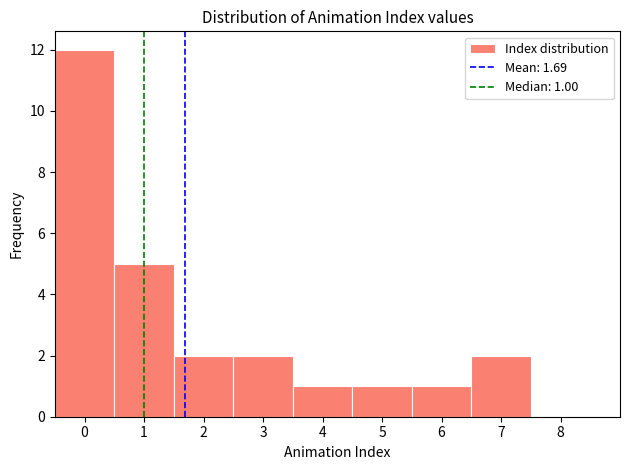

Over which range of the x-axis is the bar tallest?

-0.5 to 0.5